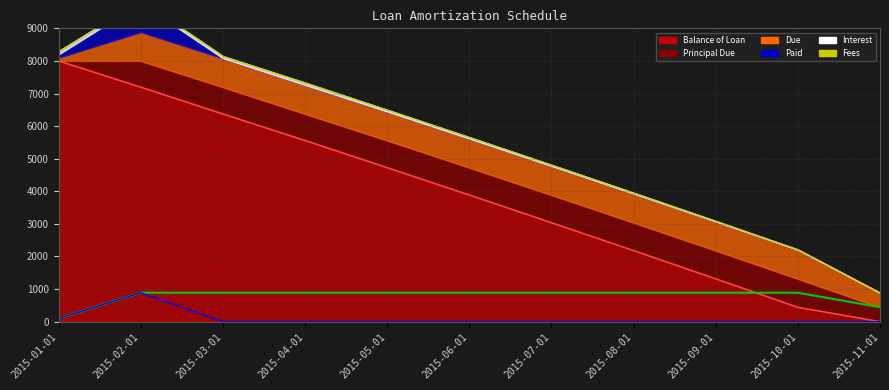

Does the chart have visible grid lines?

Yes